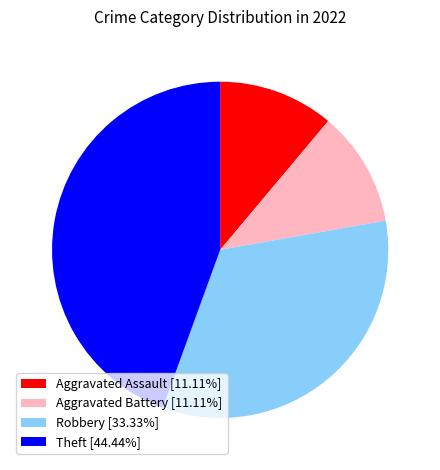

True or false: Aggravated Battery accounts for 17% of the total.

False